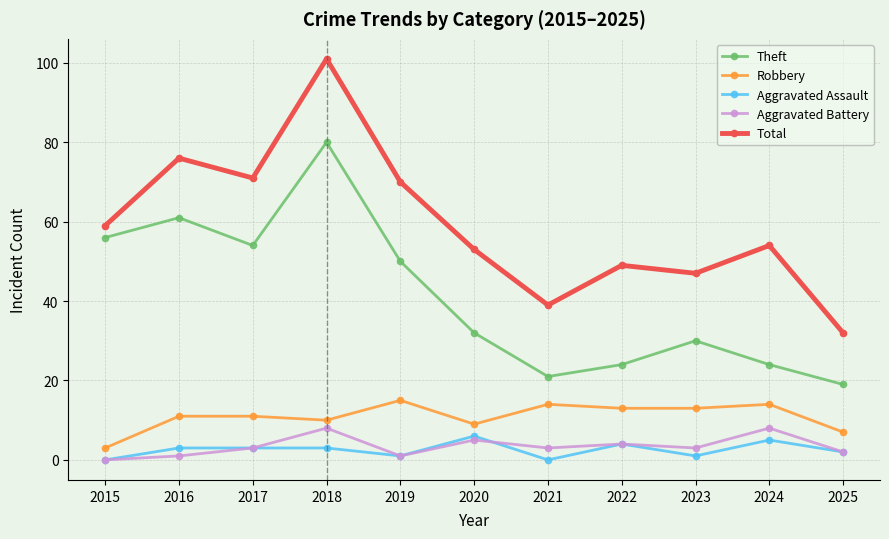

True or false: Aggravated Assault and Robbery intersect in this chart.

False